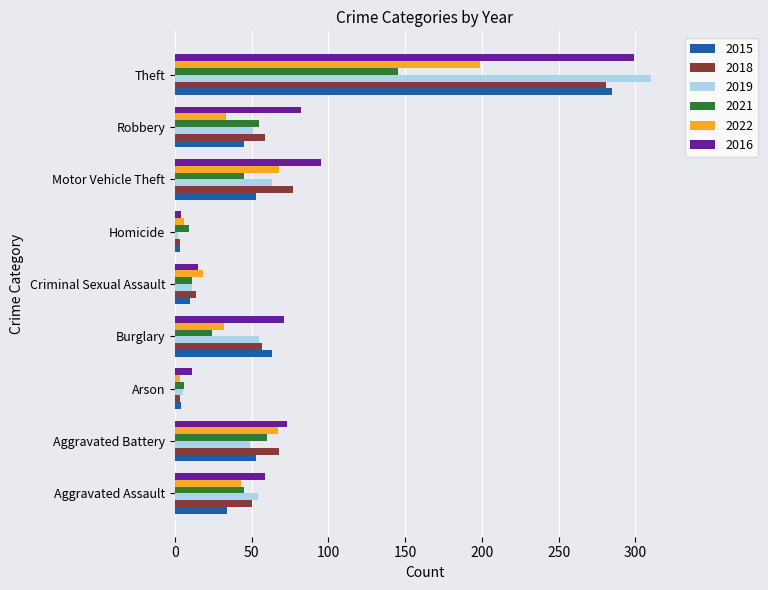

What is the greatest value displayed?

310